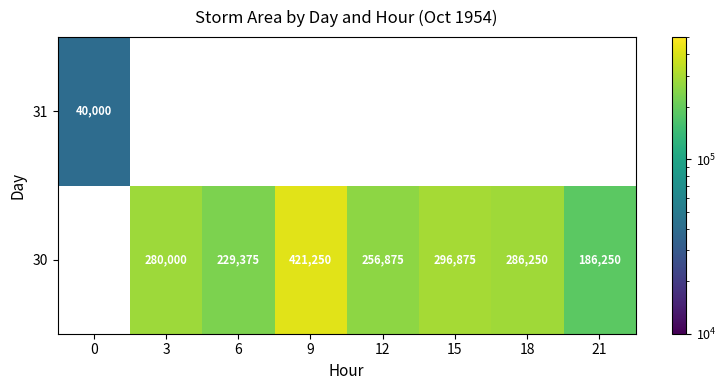

Is it true that 30 equals 280000 at 3?

True